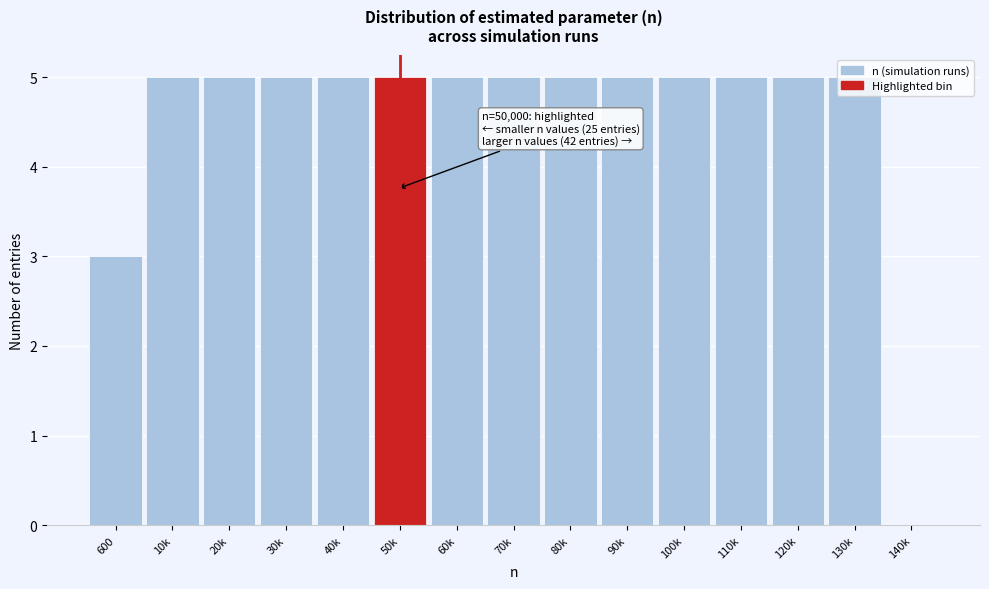

What is the sum of the values at 10k and 130k?

10